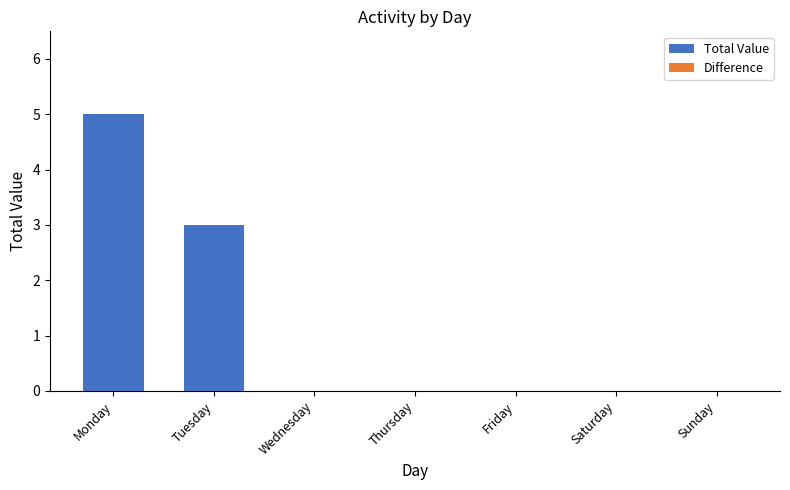

Where is the data nearest to the value 2?

Tuesday